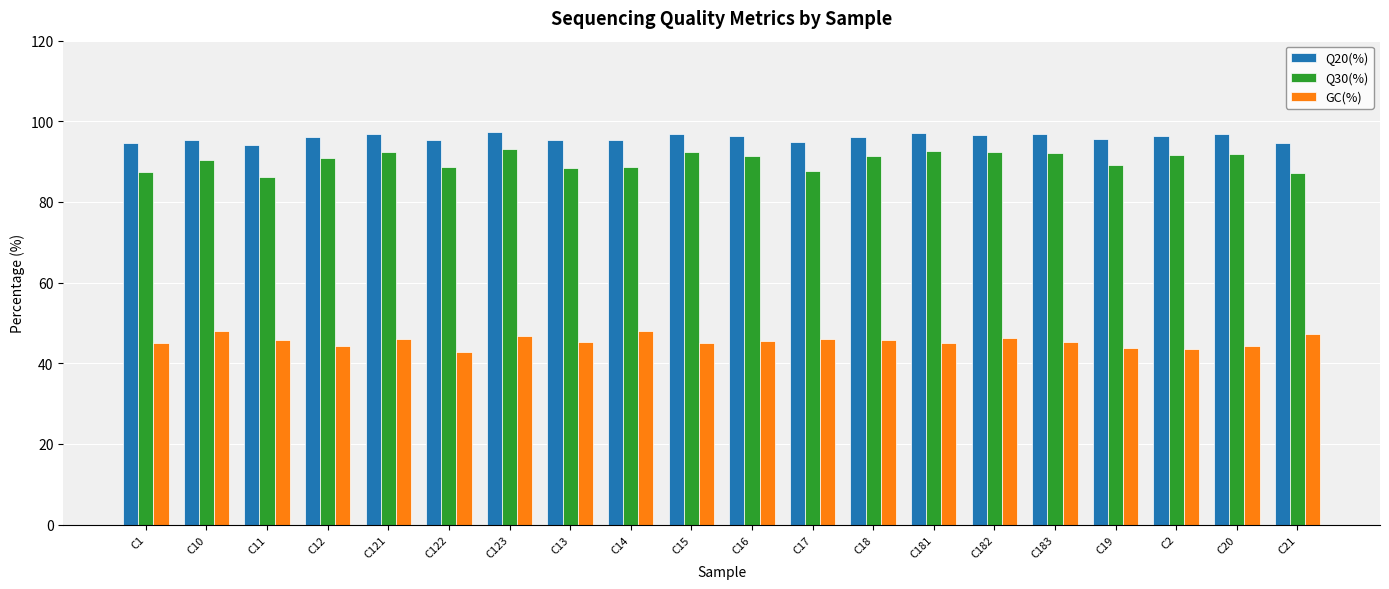

List the series in order of their peak value, lowest first.

GC(%), Q30(%), Q20(%)